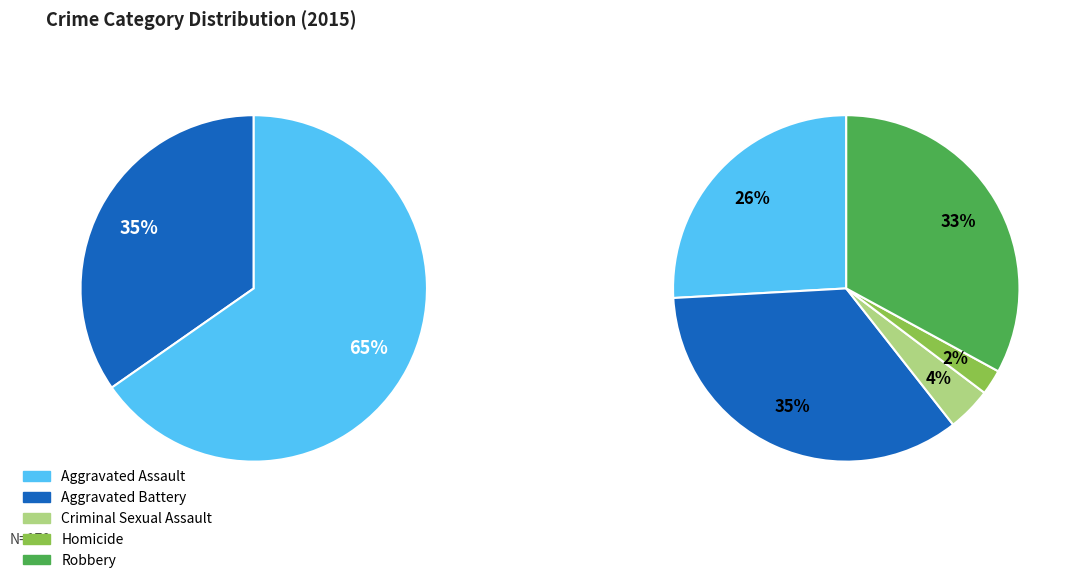

Which slice is the smallest?

Homicide